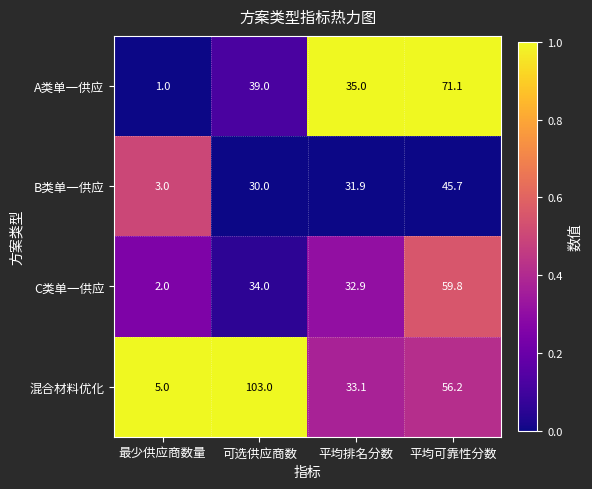

Where is 混合材料优化 nearest to the value 54?

平均可靠性分数